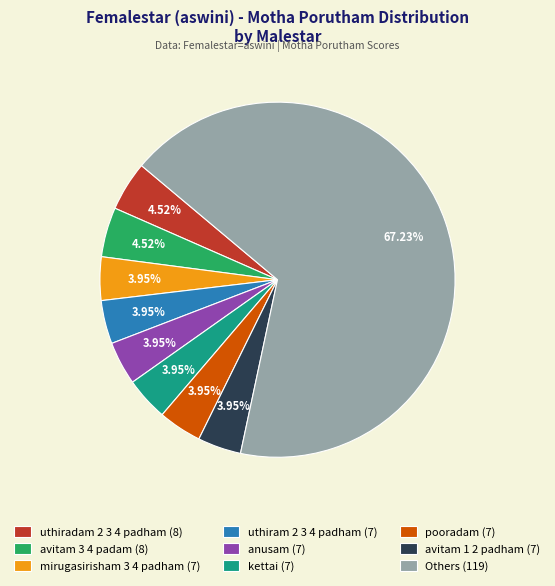

How many slices are in this pie chart?

9